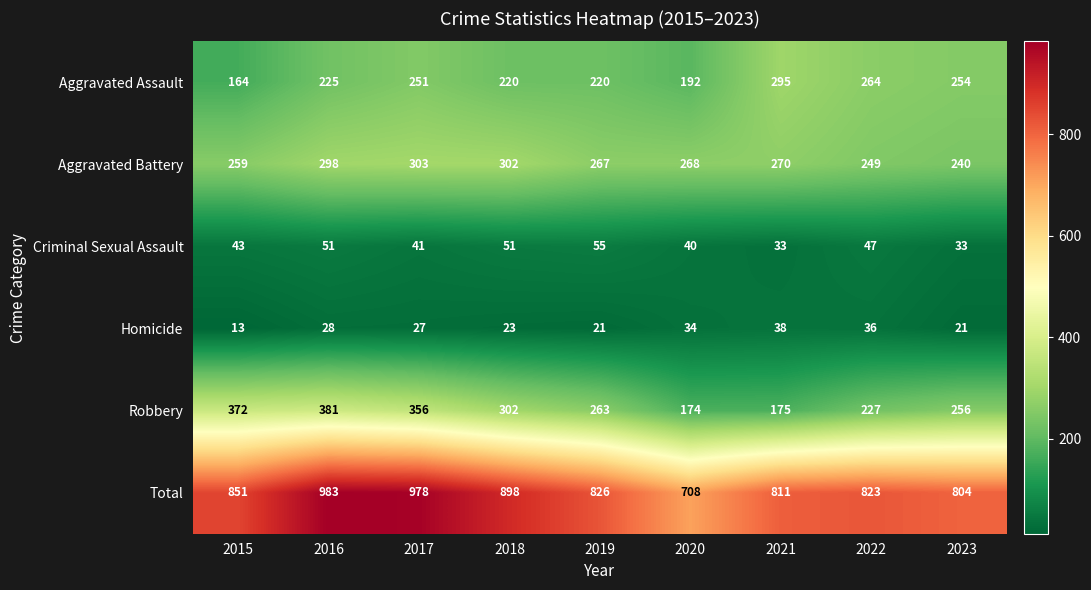

Read the Criminal Sexual Assault value at 2021, to the nearest 5.

35